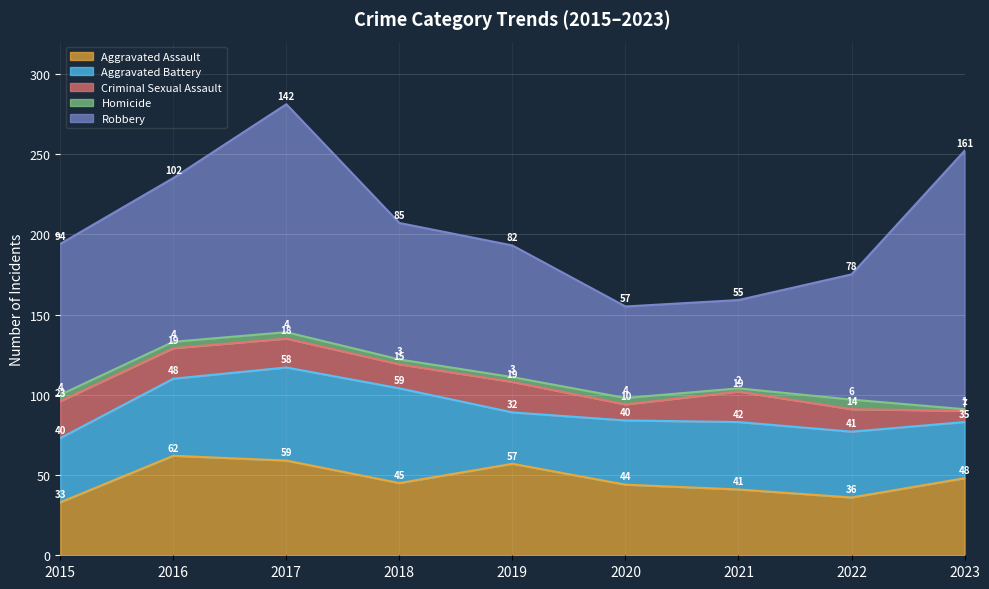

What value does the Robbery series have at 2023?

161